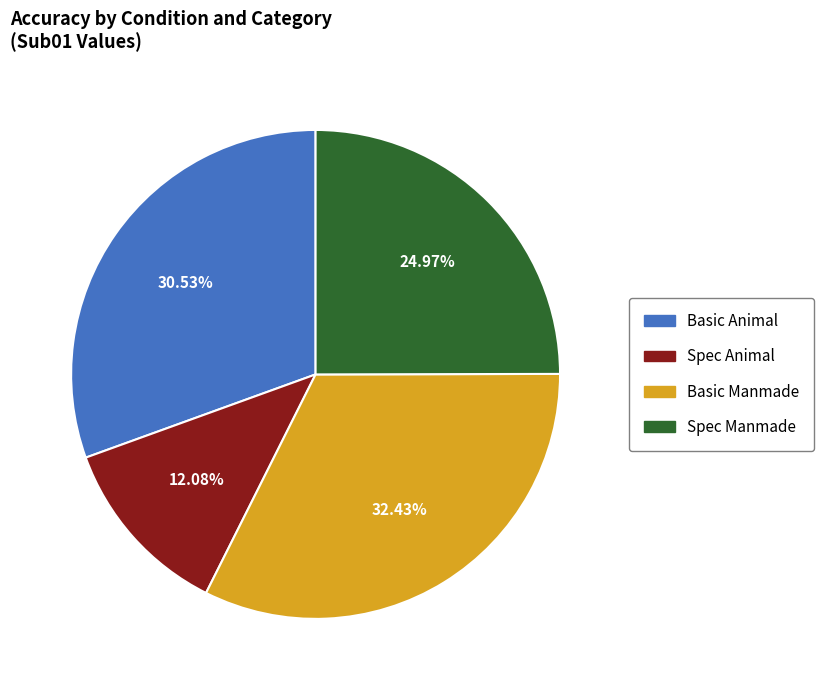

Which has a higher value, Basic Animal or Spec Animal?

Basic Animal